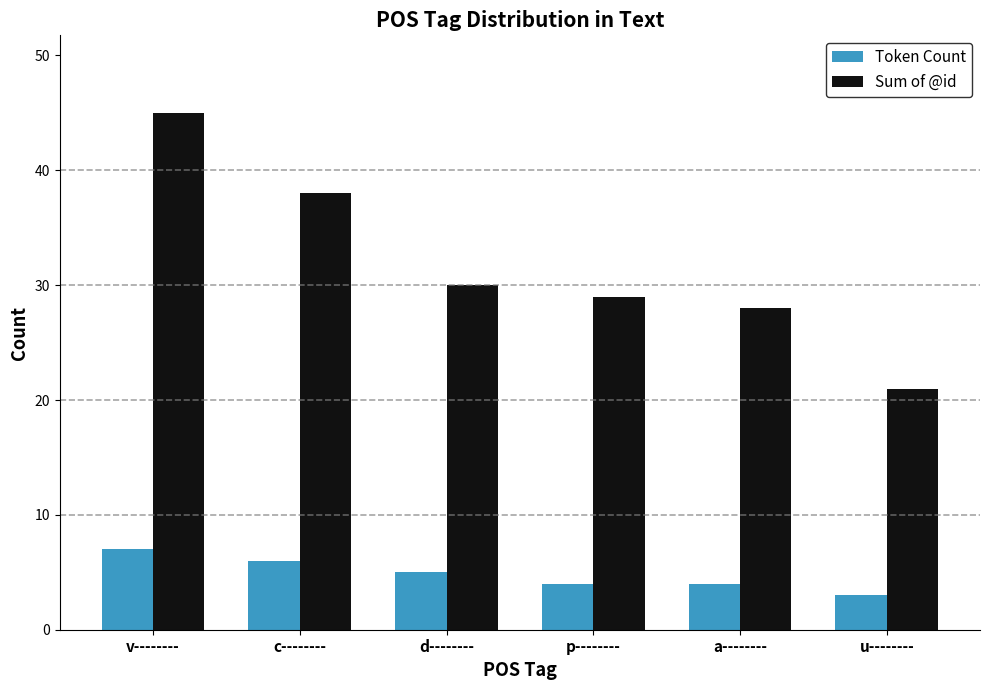

What is the approximate value of Sum of @id at a--------?

28